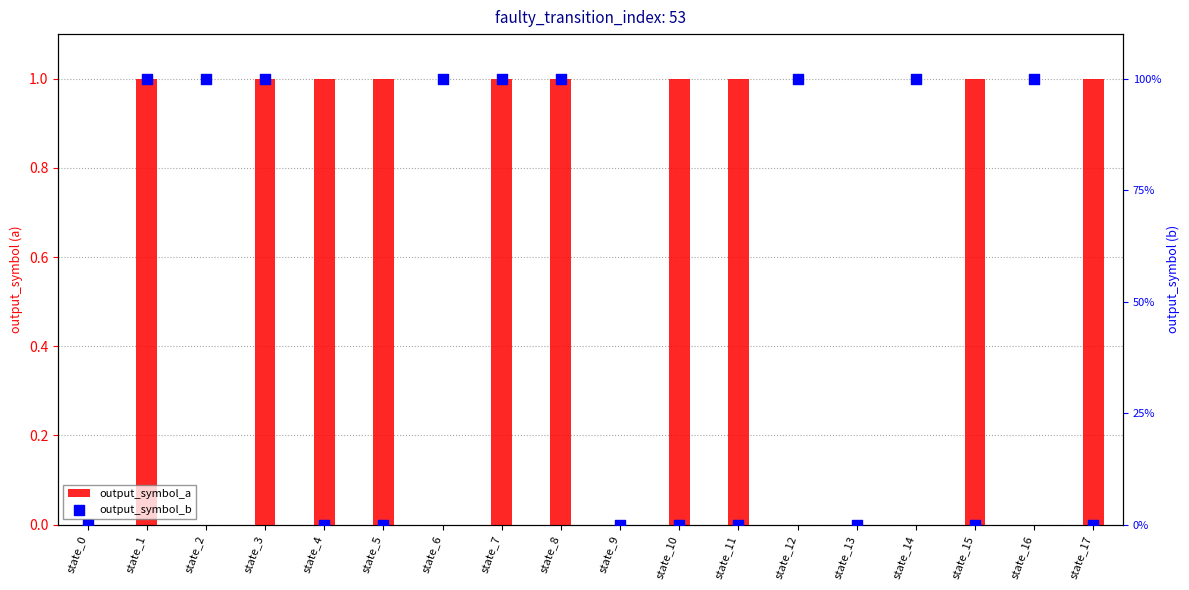

Which series contains the lowest Y value?

output_symbol_a